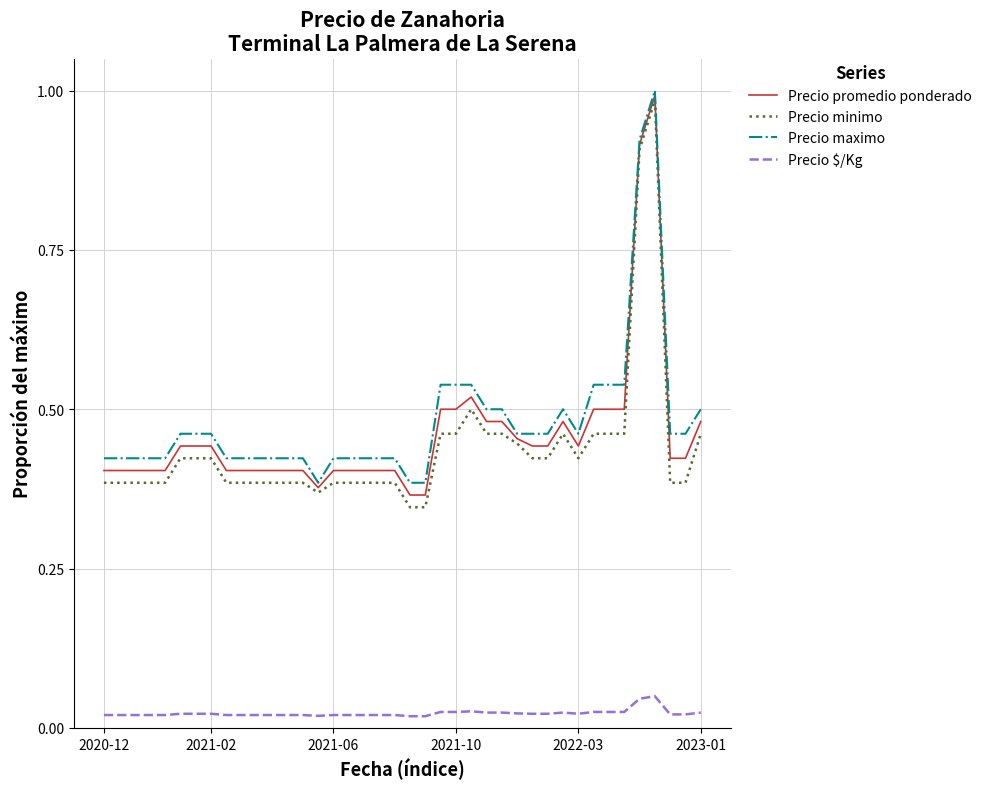

What are all the series names shown in the legend?

Precio promedio ponderado, Precio minimo, Precio maximo, Precio $/Kg